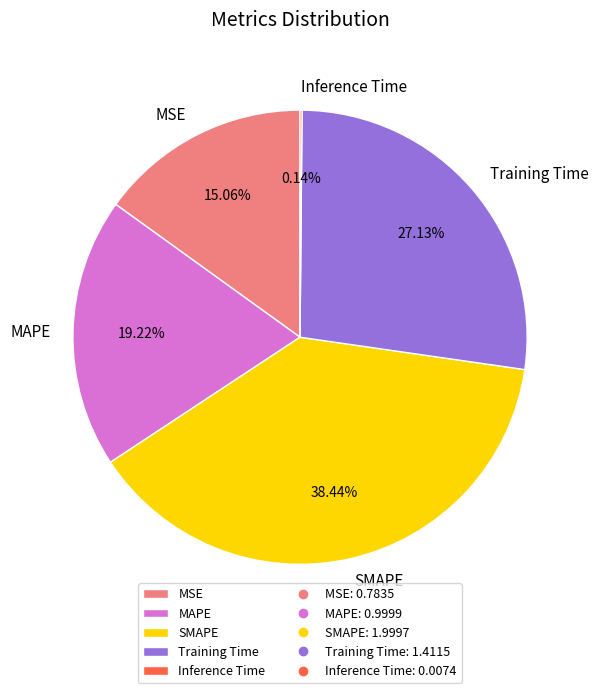

To the nearest percent, what percentage of the pie is SMAPE?

38%